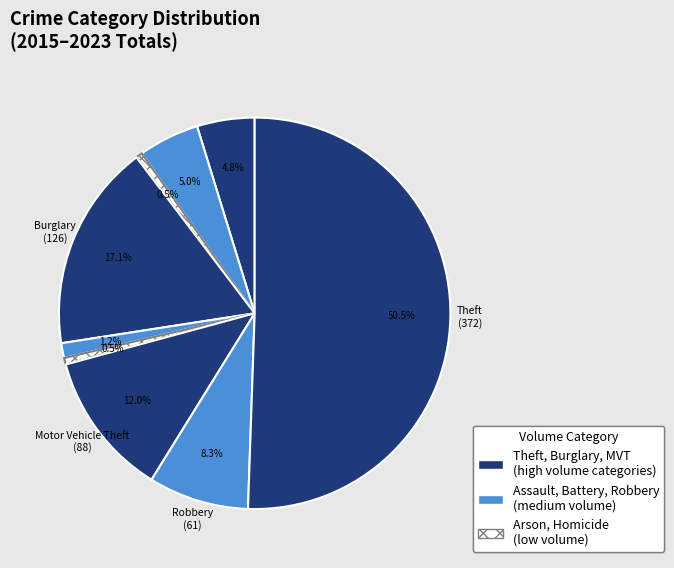

Rank the categories by value from lowest to highest.

Arson, Homicide, Criminal Sexual Assault, Aggravated Battery, Aggravated Assault, Robbery, Motor Vehicle Theft, Burglary, Theft